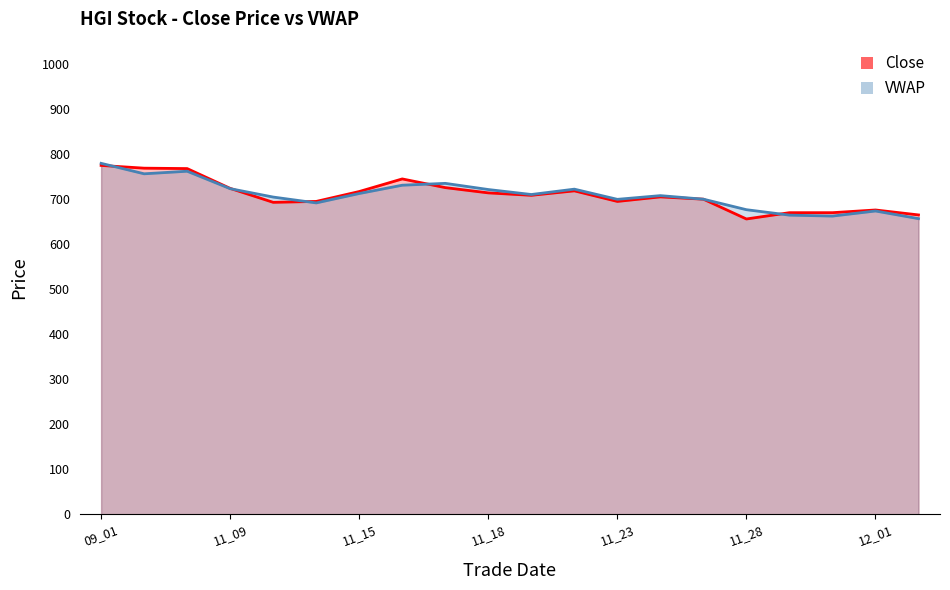

Reading right to left, extract all data points from this chart.

Close: 665.0	676.0	670.0	670.0	656.0	700.0	705.1	695.0	718.5	708.6	714.0	725.7	745.0	717.0	695.0	693.0	724.0	768.0	768.9	775.0
VWAP: 656.8	673.8	662.5	664.5	676.6	700.0	707.9	699.6	722.3	710.4	721.5	735.2	731.0	712.6	691.7	704.7	723.4	762.1	756.4	779.7